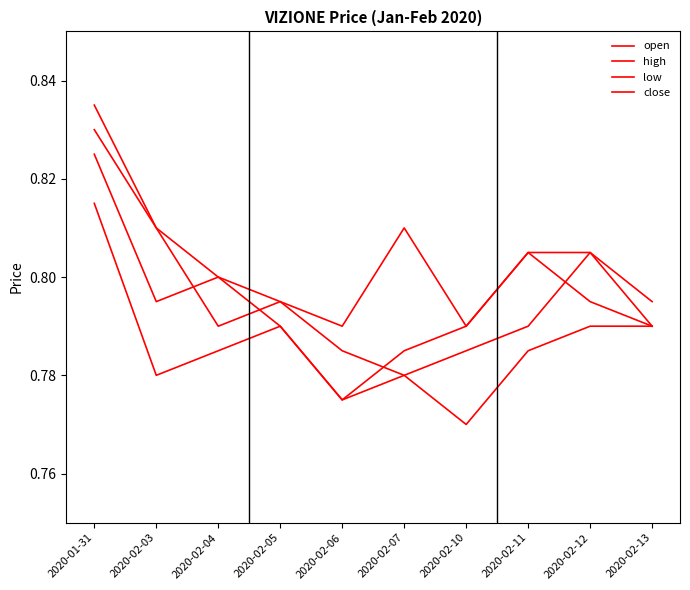

Does the chart have visible grid lines?

No